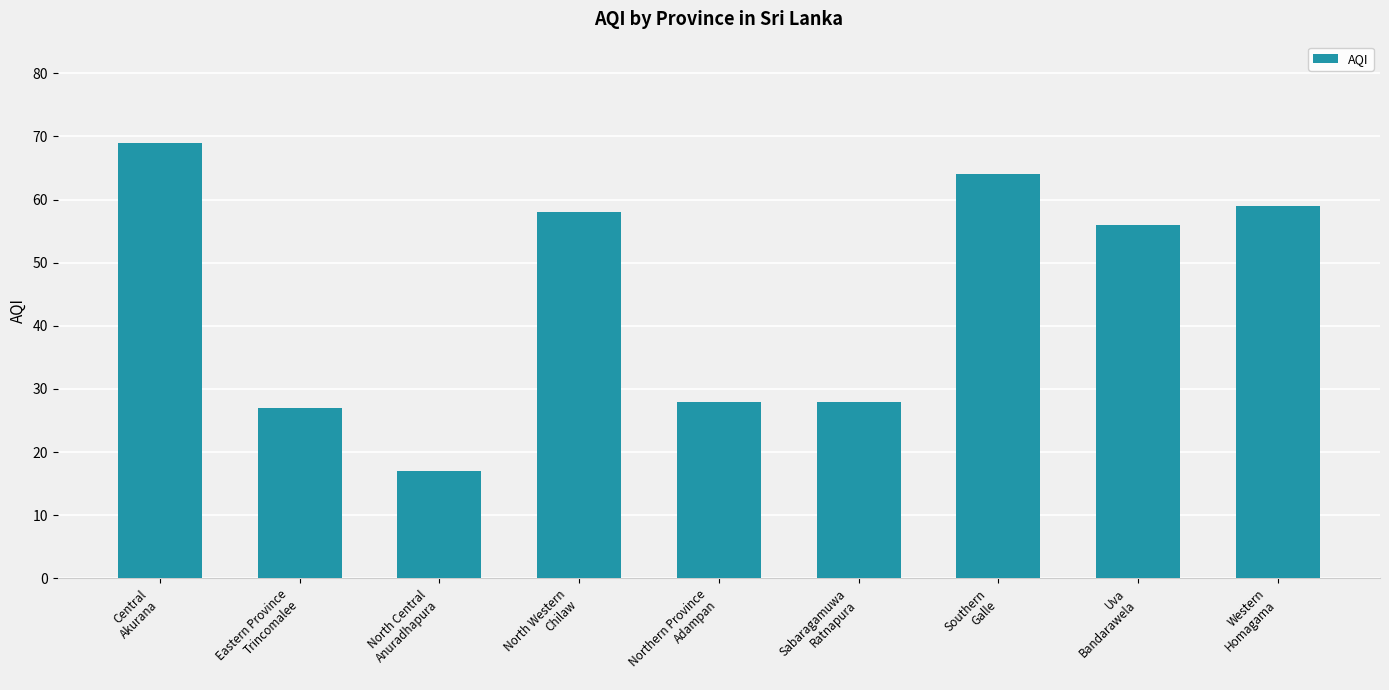

How many categories are shown in the chart?

9